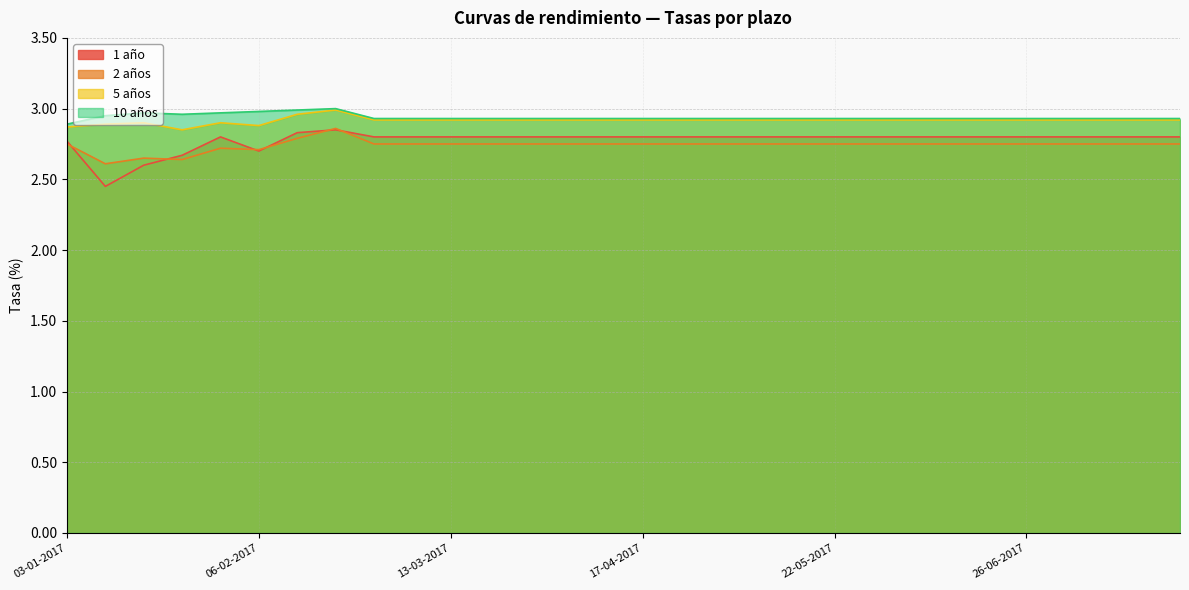

Which series has the widest spread of values?

1 año